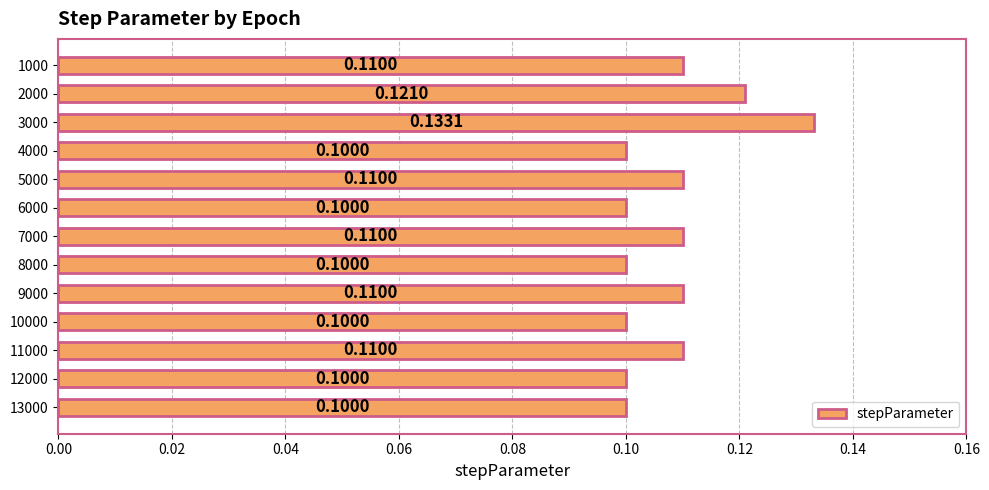

What is the sum of all values?

1.4